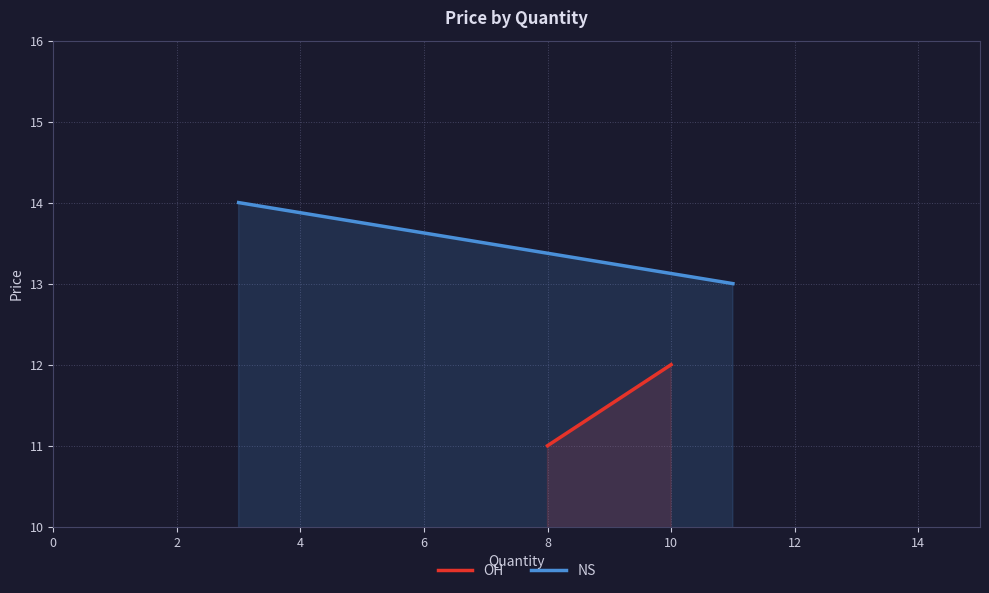

How many NS values are between 13 and 14?

2